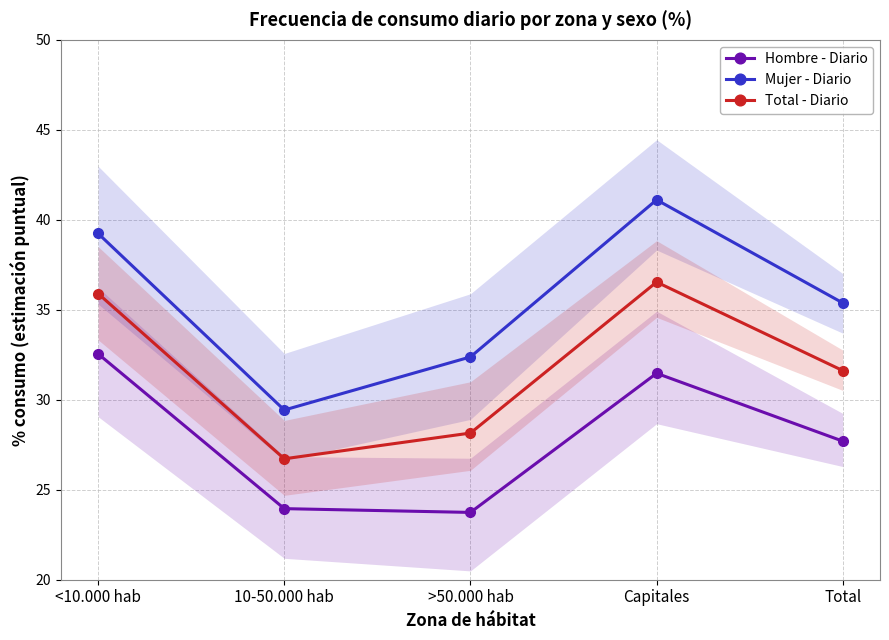

Where is the first local maximum for Total - Diario?

Capitales